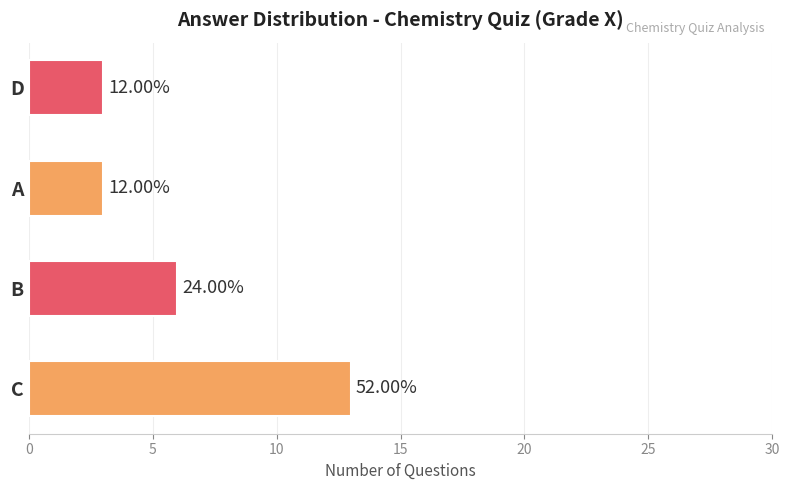

Does the chart contain any negative values?

No